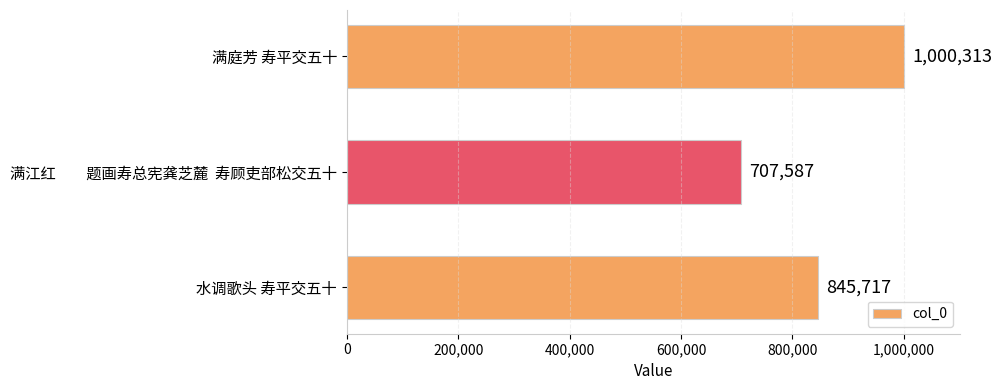

Rank the categories by value from highest to lowest.

满庭芳 寿平交五十, 水调歌头 寿平交五十, 满江红　　题画寿总宪龚芝麓  寿顾吏部松交五十